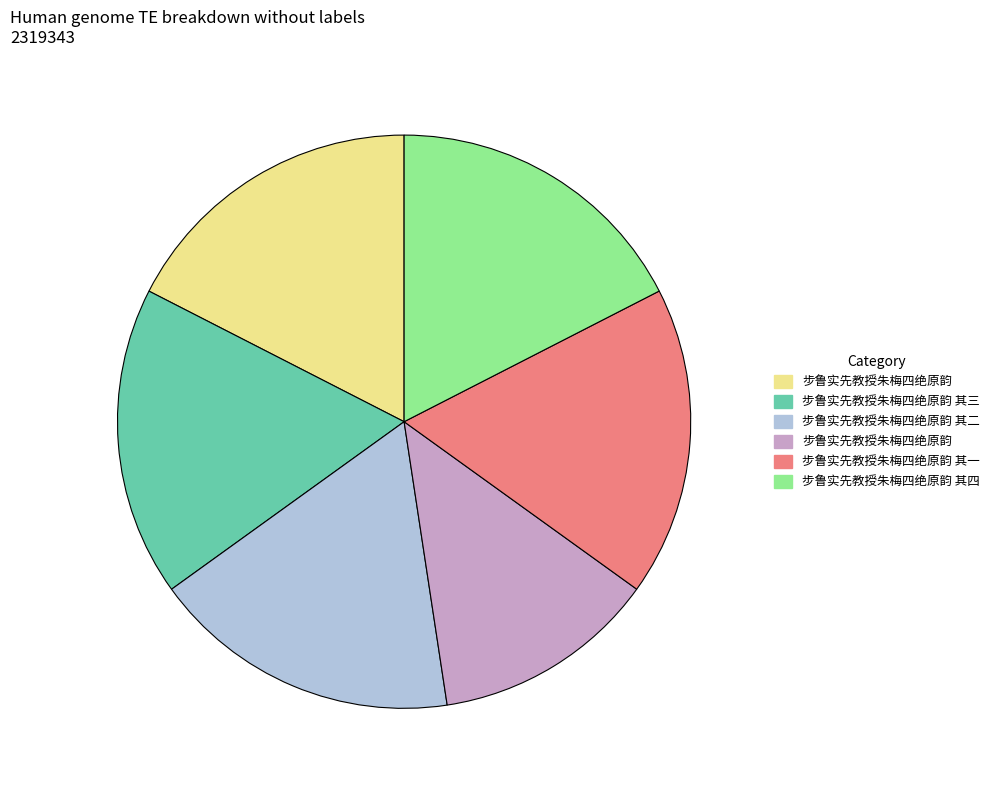

Is there any slice that represents more than half of the pie?

No